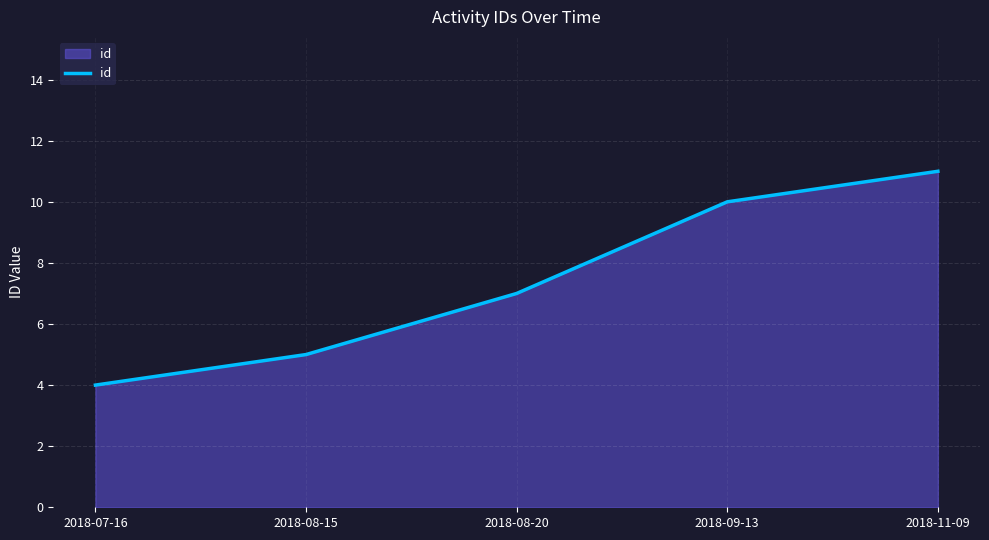

Which category has the lowest value across all series?

2018-07-16